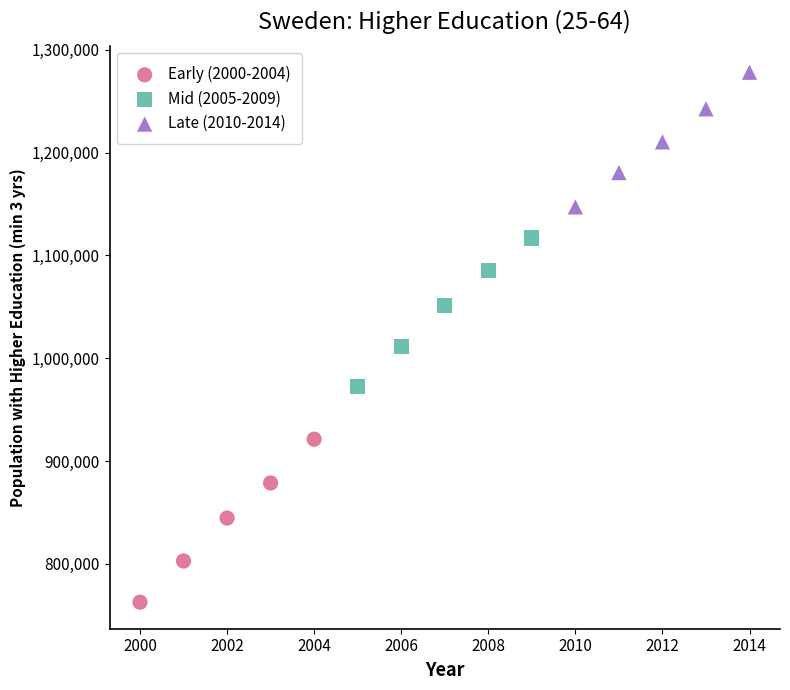

Which series has the largest Y range (max minus min)?

Early (2000-2004)